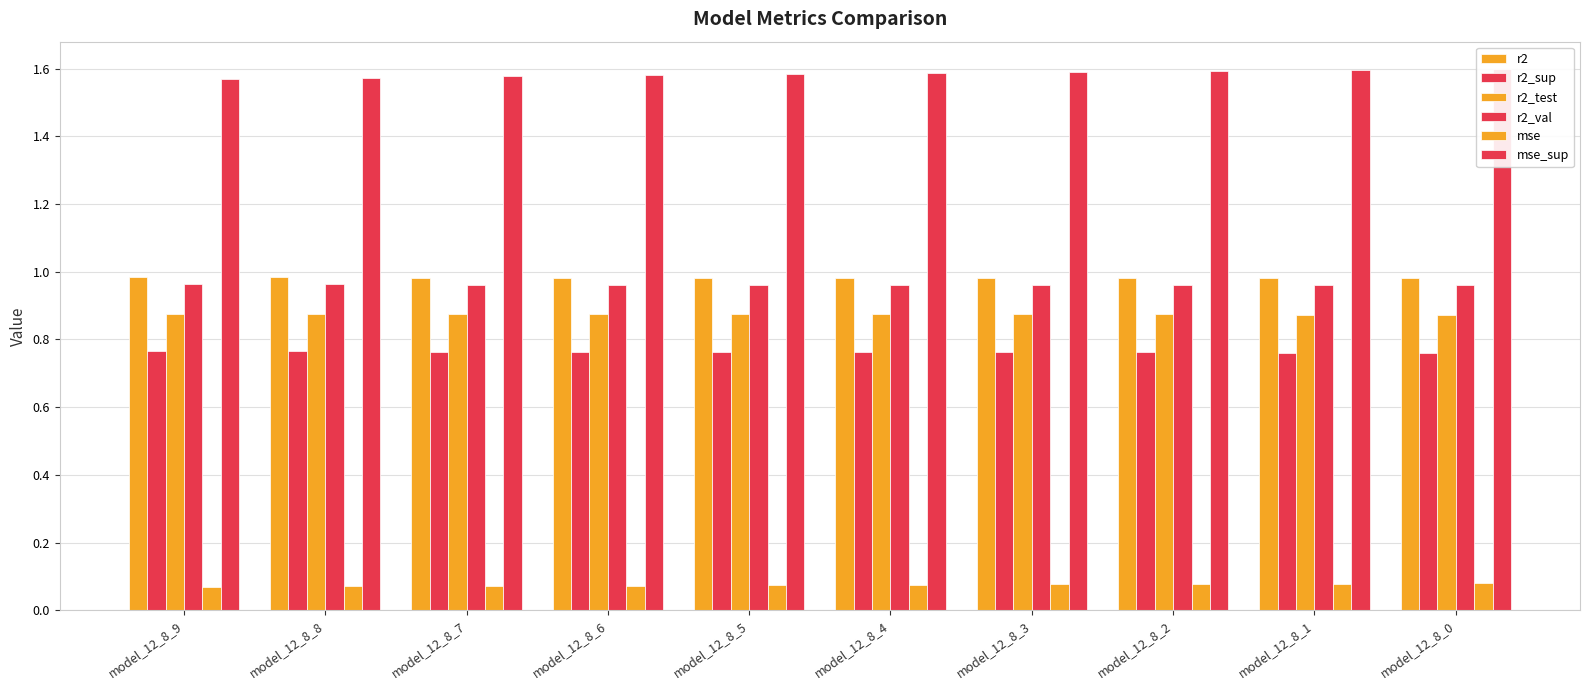

Read the r2_test value at model_12_8_2.

0.9